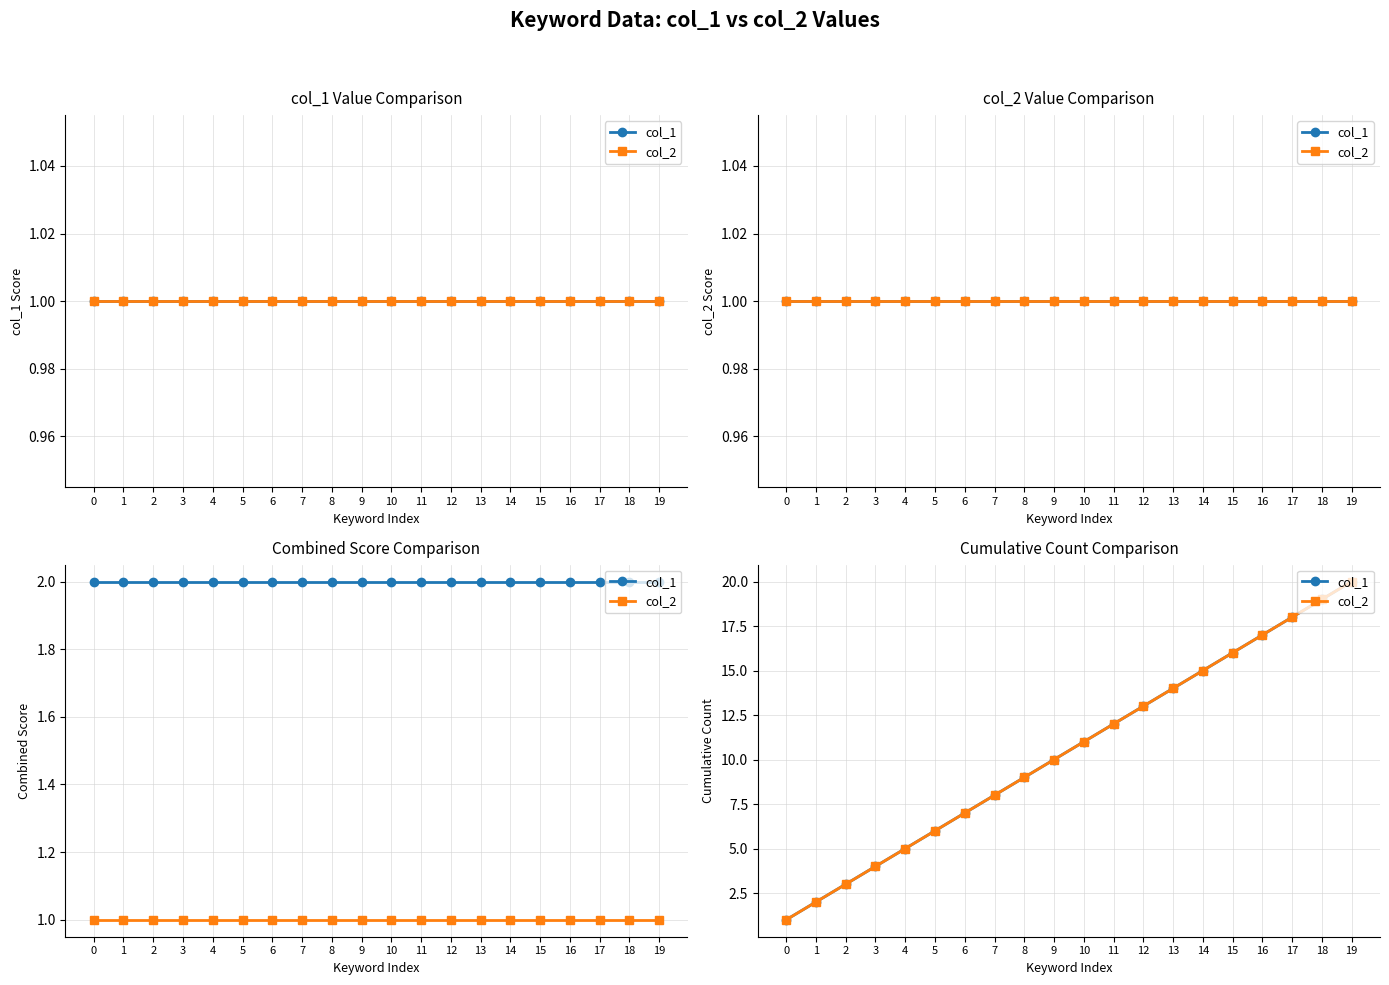

Between 12 and 13, which is larger?

13